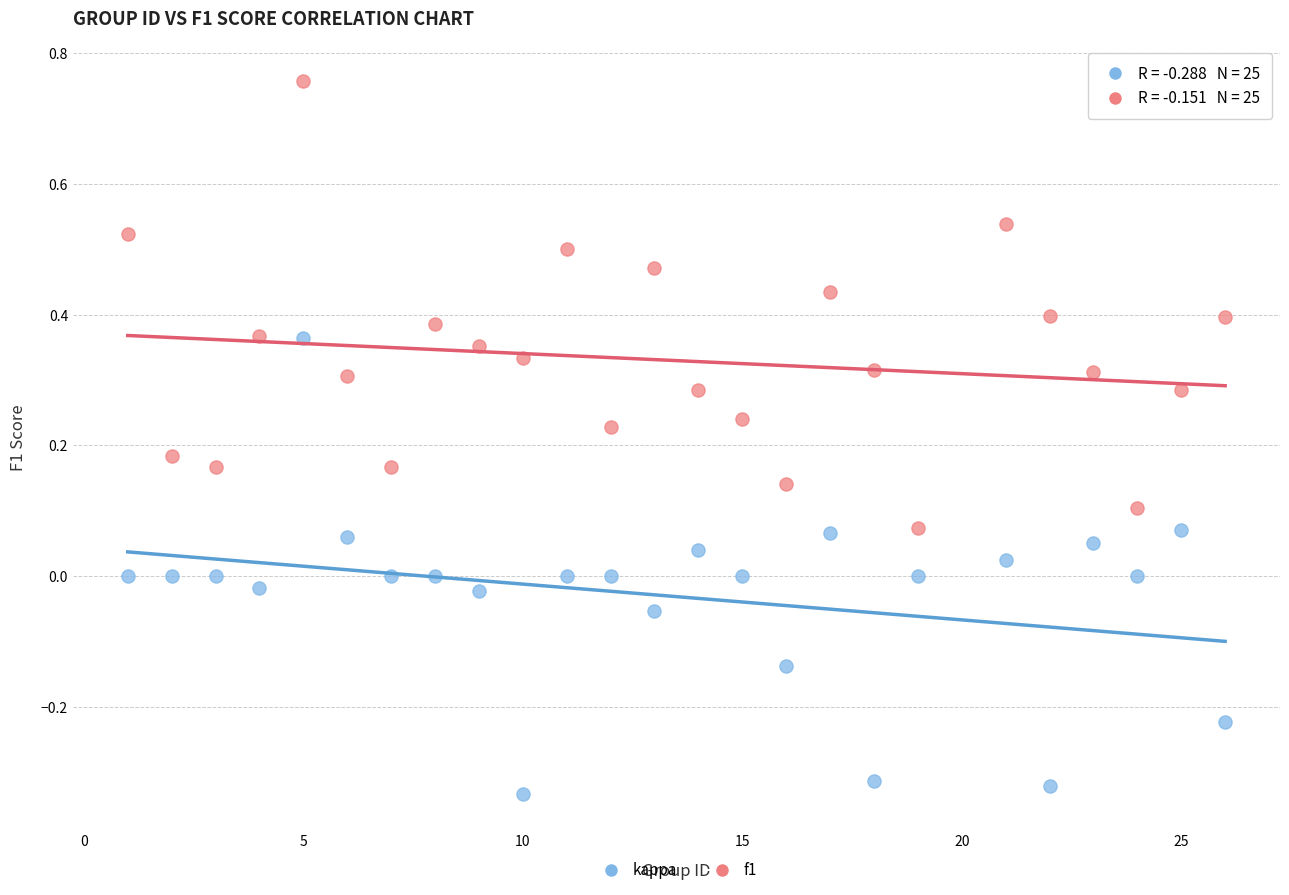

What are all the series names shown in the legend?

kappa, f1